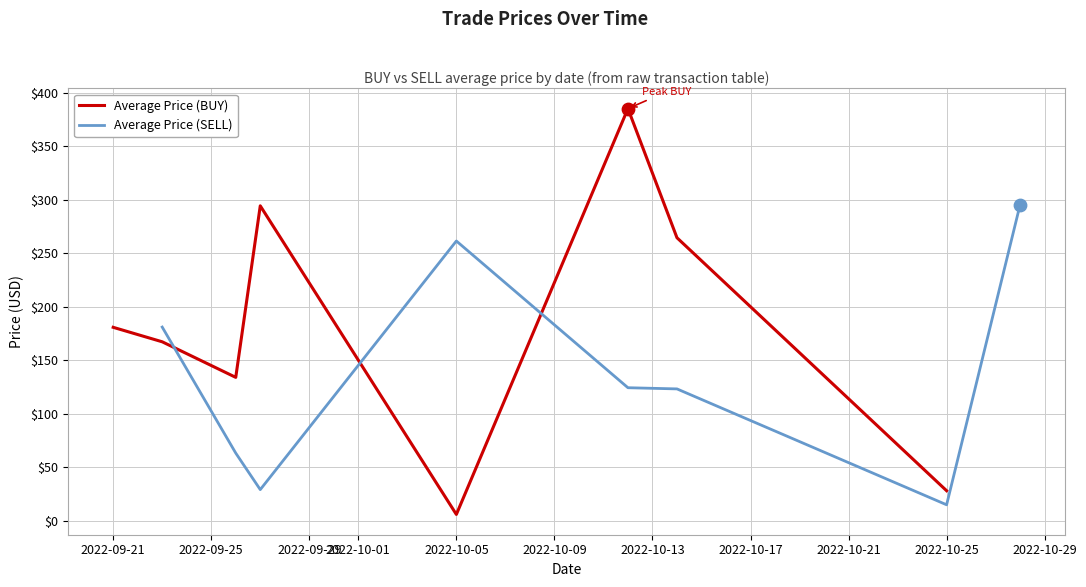

Which series reaches the minimum Y coordinate?

Average Price (BUY)